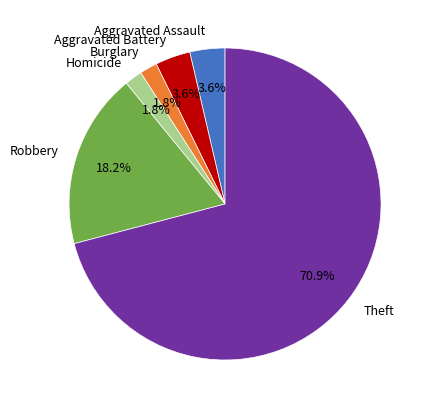

Which slice is the largest?

Theft